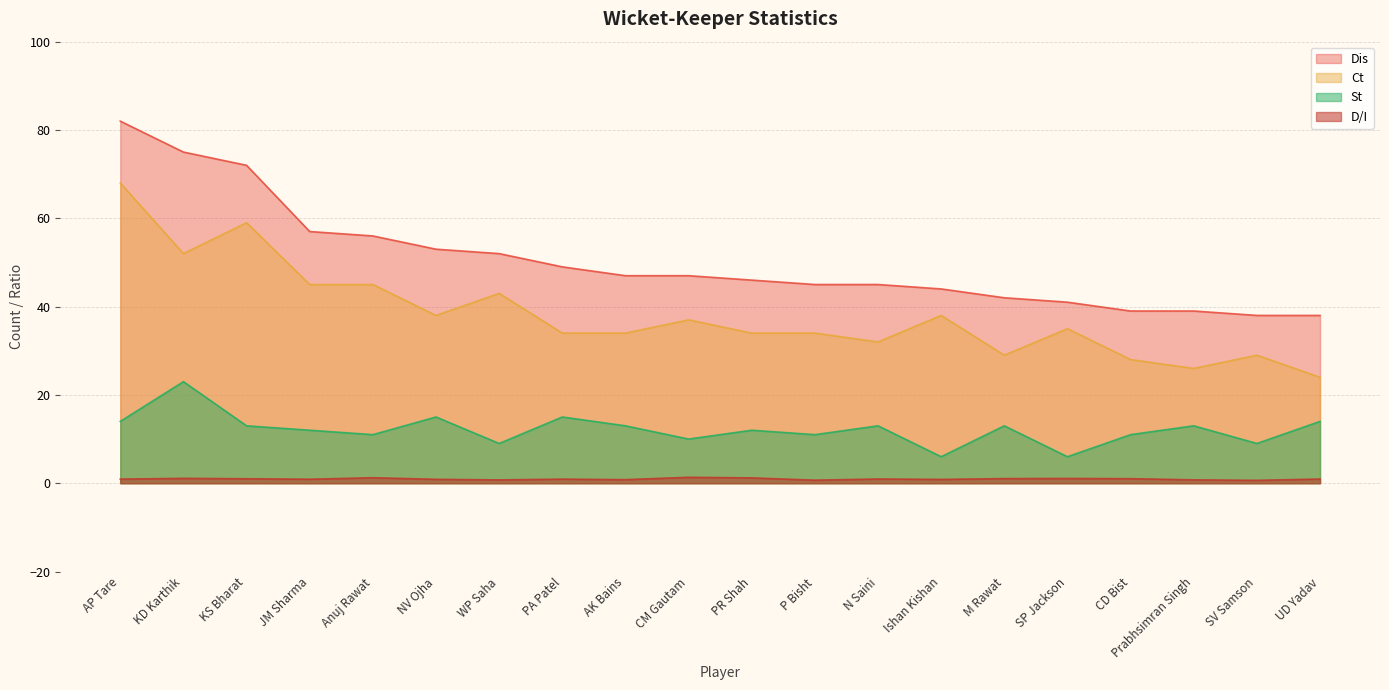

Which series has the widest spread of values?

Dis